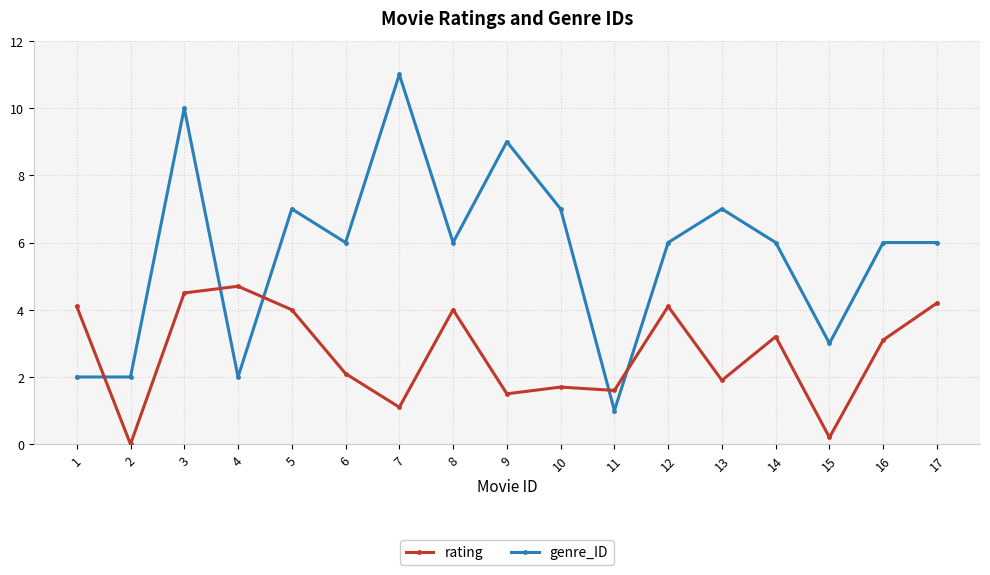

What is the difference between the rating values at 16 and 5?

0.9